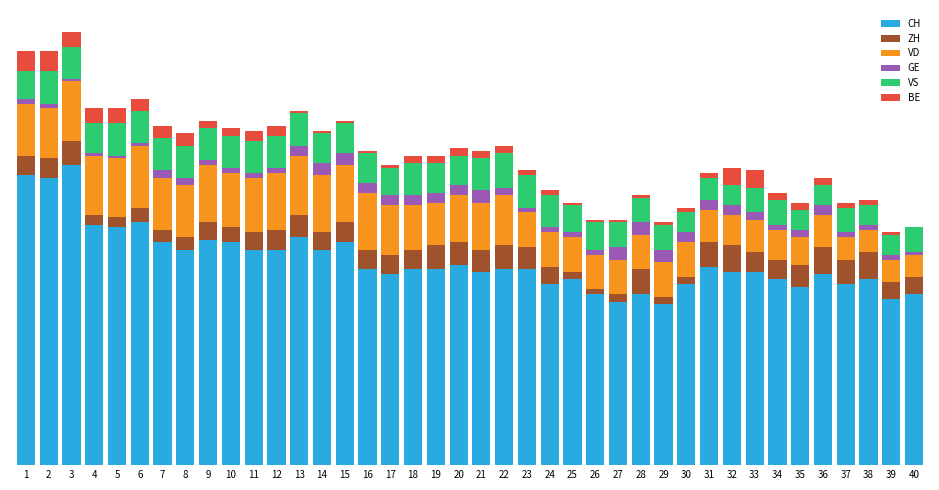

The ZH series shows 3 at 38. True or false?

False